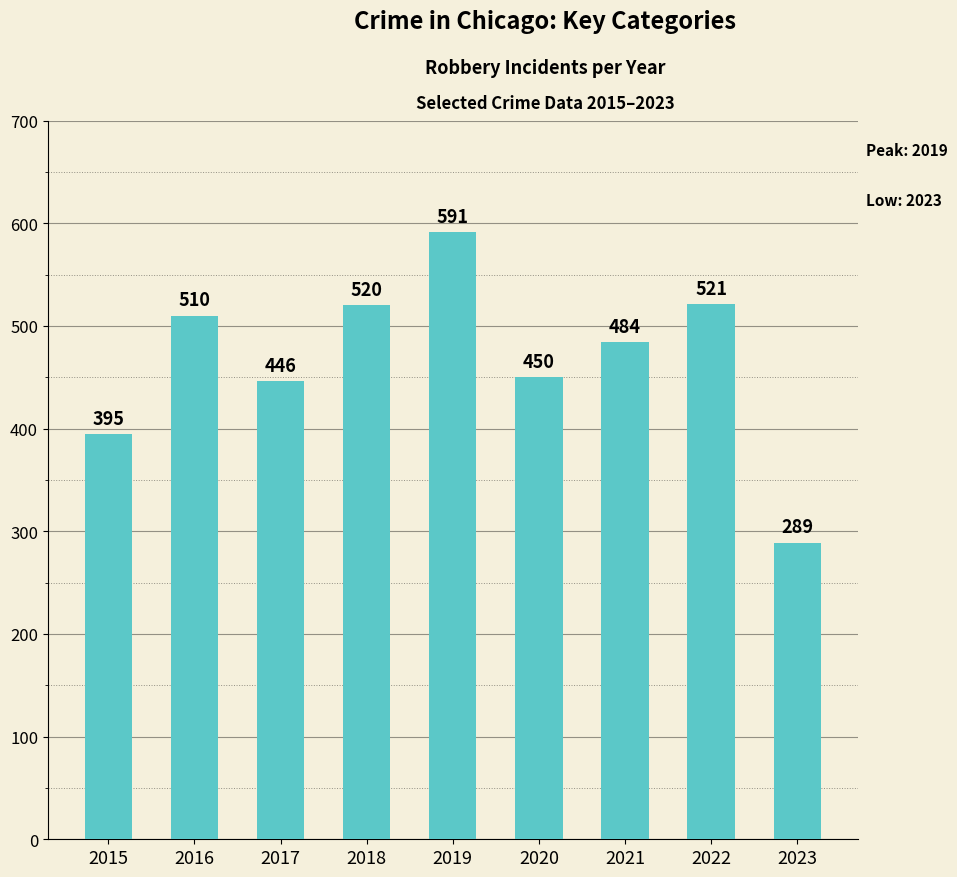

Between 2018 and 2023, which is larger?

2018